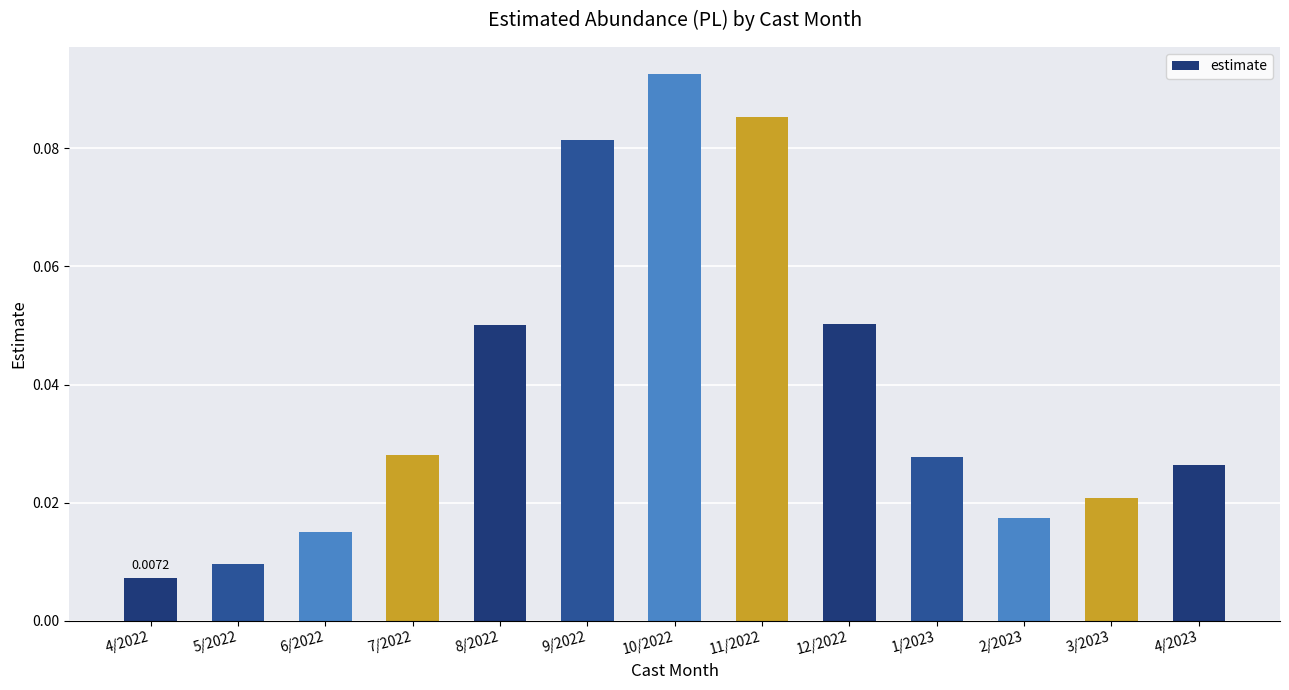

Which has a higher value, 9/2022 or 4/2022?

9/2022